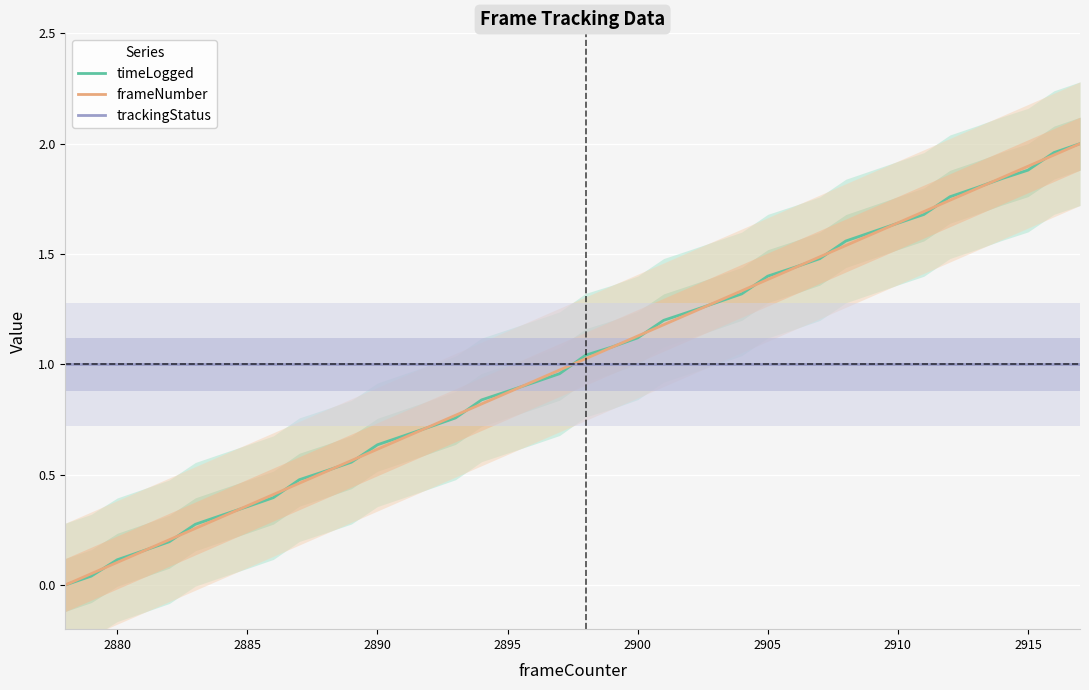

How many times do timeLogged and trackingStatus cross each other?

1